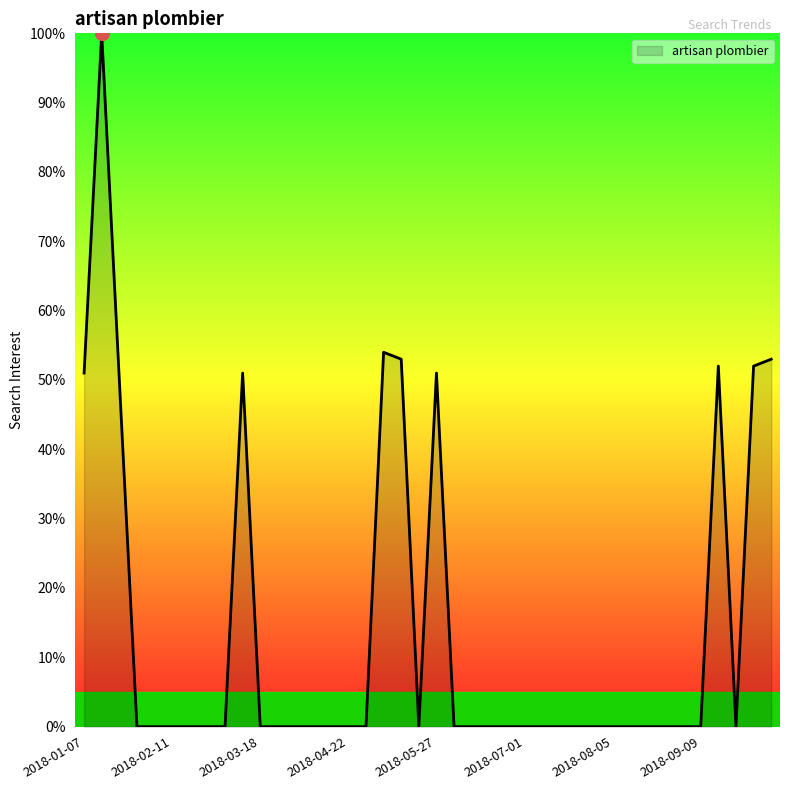

Reading right to left, extract all data points from this chart.

53	52	0	52	0	0	0	0	0	0	0	0	0	0	0	0	0	0	0	51	0	53	54	0	0	0	0	0	0	0	51	0	0	0	0	0	0	50	100	51